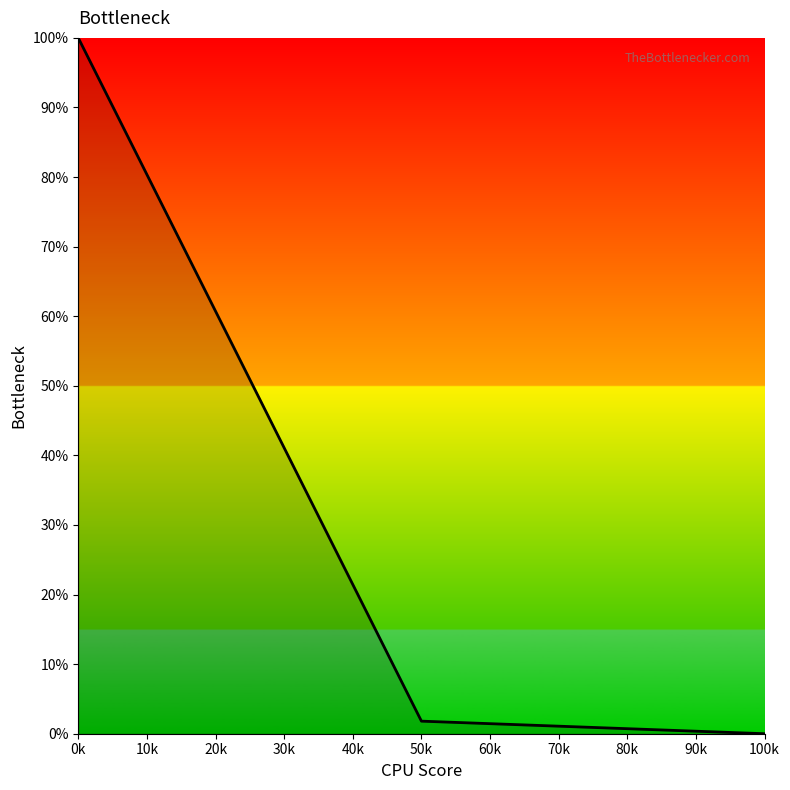

True or false: the data shows 1.8 at 50k.

True